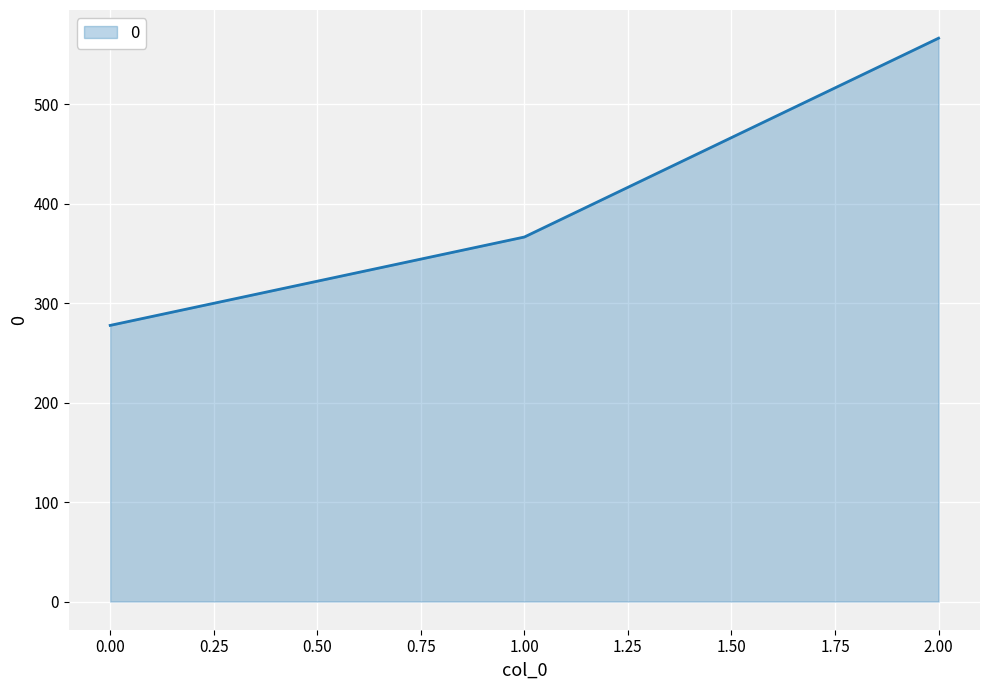

What is the maximum value shown in the chart?

566.7